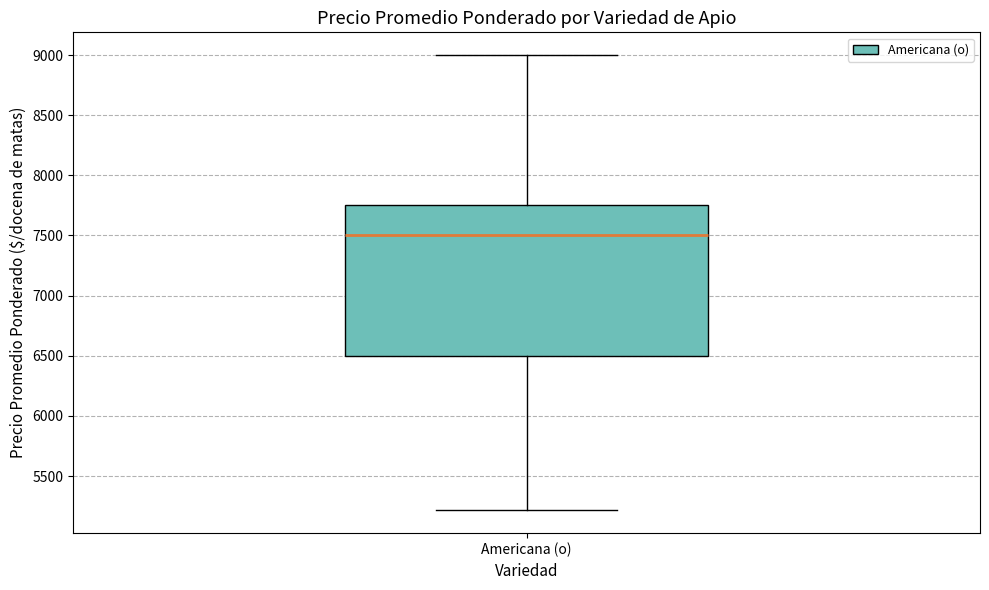

Transcribe this box plot: give where the median line is, the range the box spans, and where the two whiskers end, as read against the y-axis. The values are not printed on the chart, so give them approximately, as read against the axis.

median 7500, box 6500 to 7750, whiskers 5200 to 9000